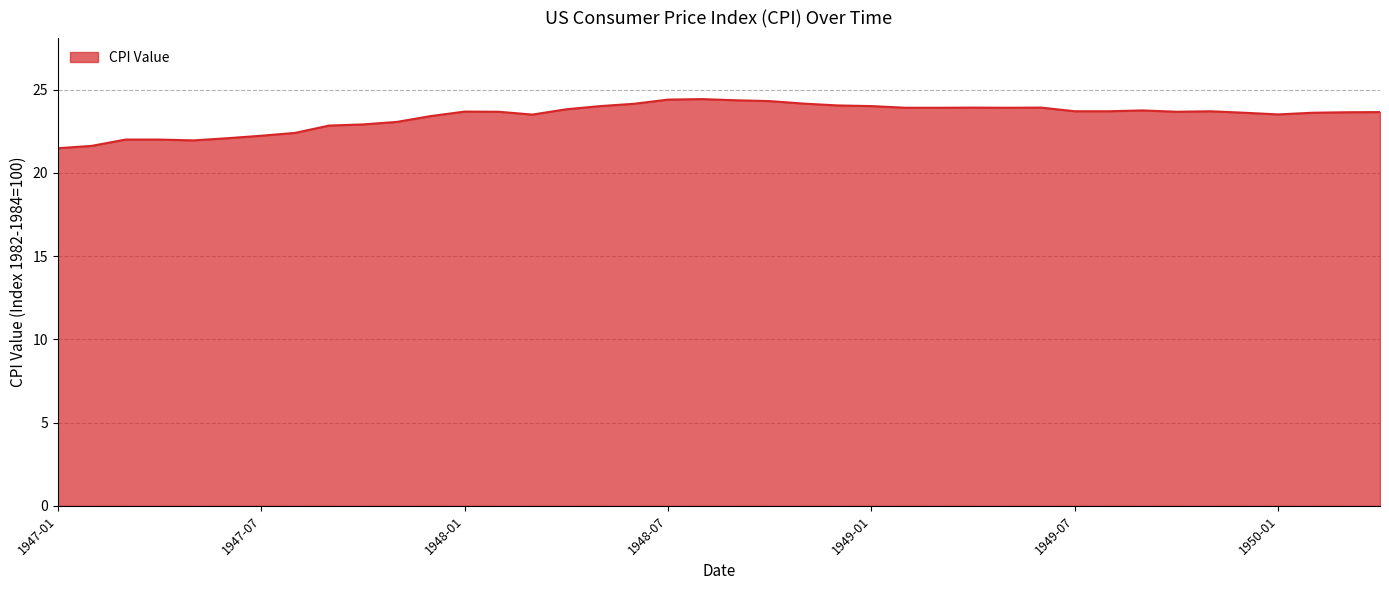

What is the maximum value shown in the chart?

24.4